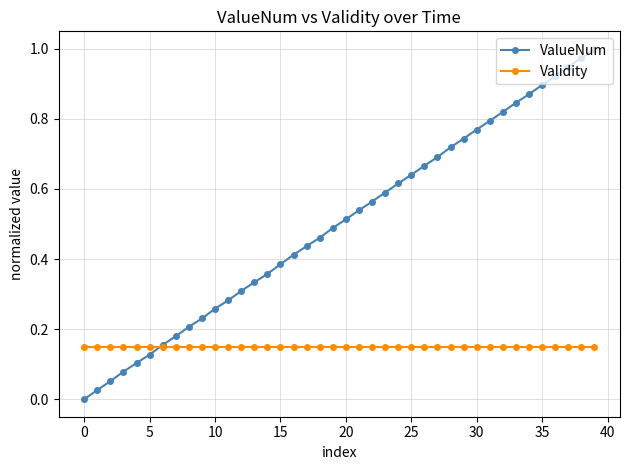

Which series has the largest total across all categories?

ValueNum